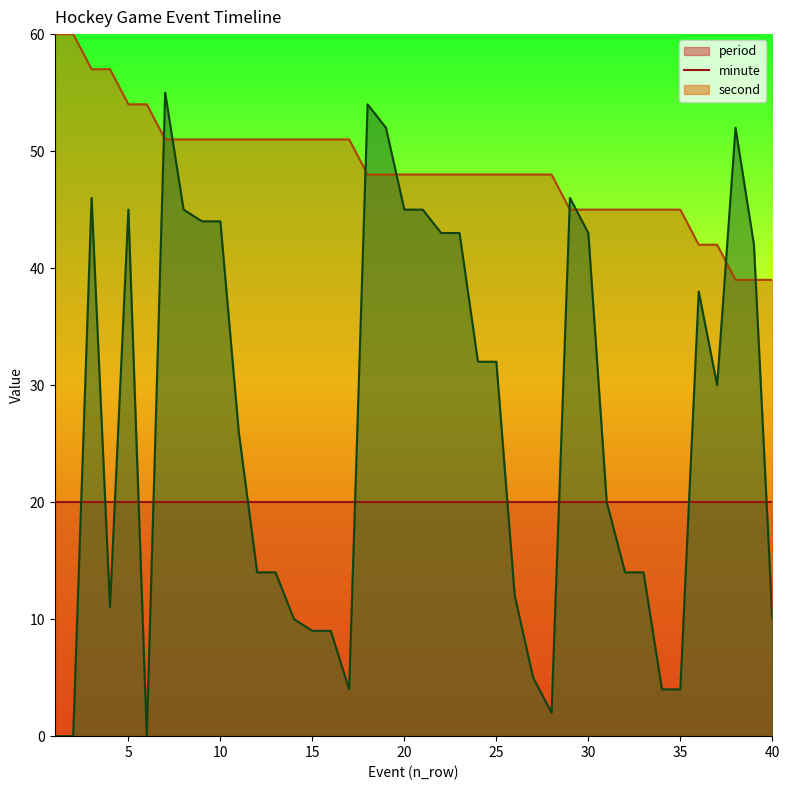

Count the number of categories in the chart.

40